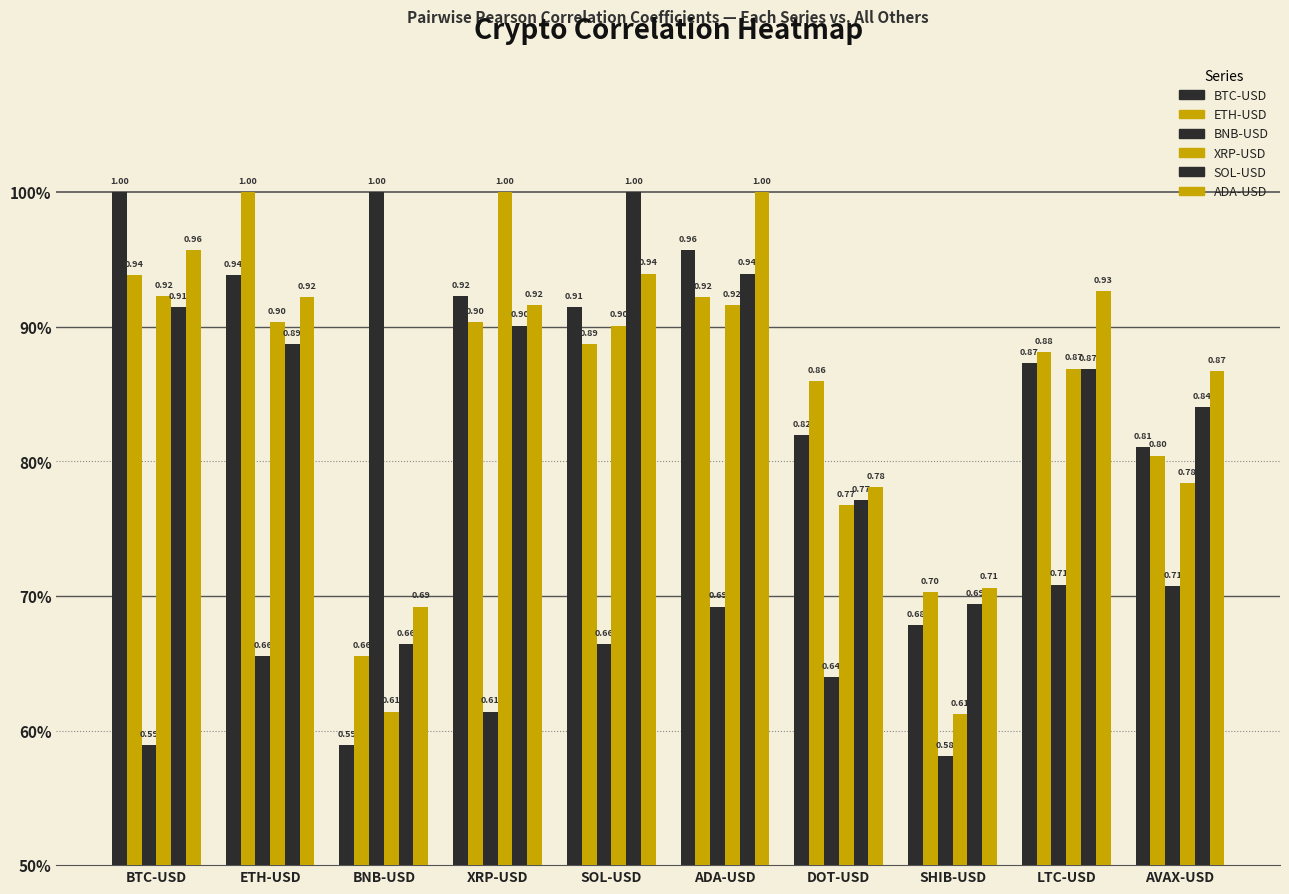

Rank the series by their maximum value, from highest to lowest.

BTC-USD, ETH-USD, BNB-USD, XRP-USD, SOL-USD, ADA-USD